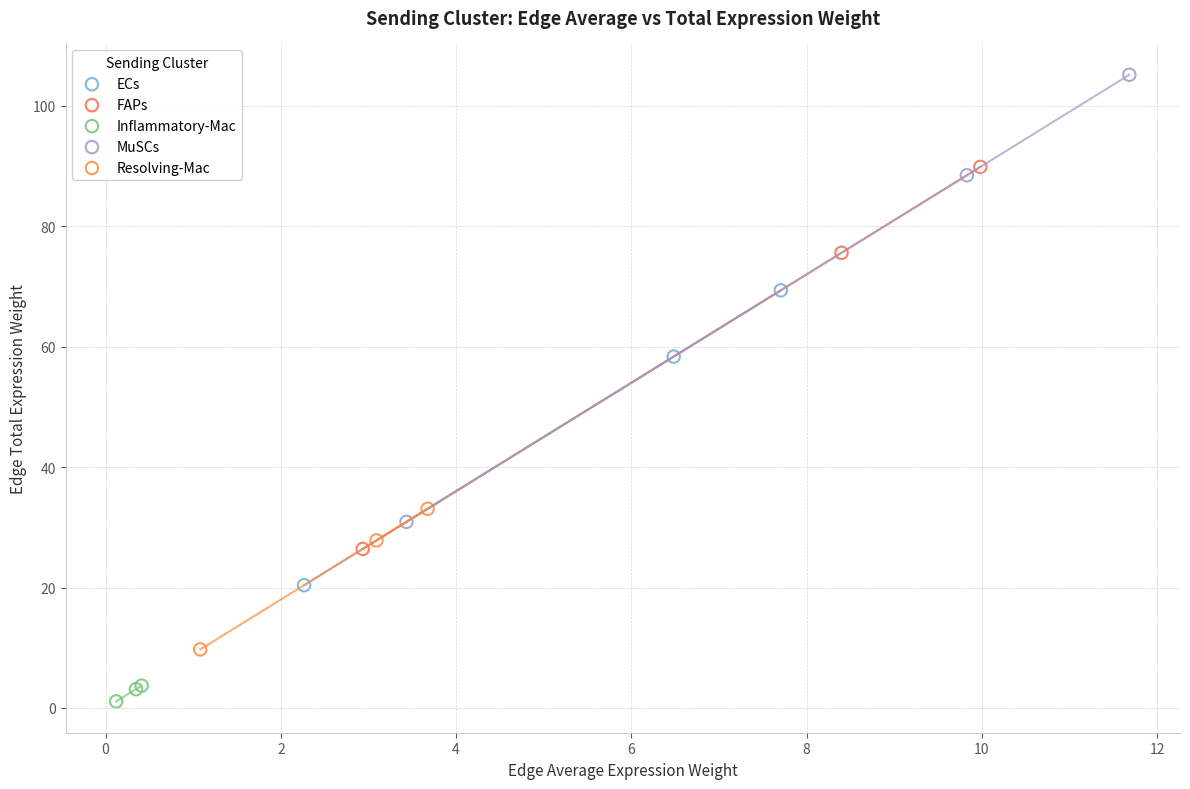

Which series contains the lowest Y value?

Inflammatory-Mac